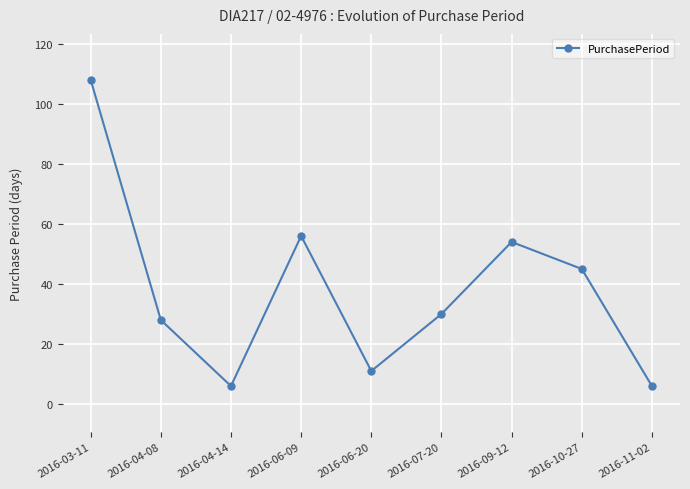

What is the sum of the values at 2016-06-20 and 2016-11-02?

17